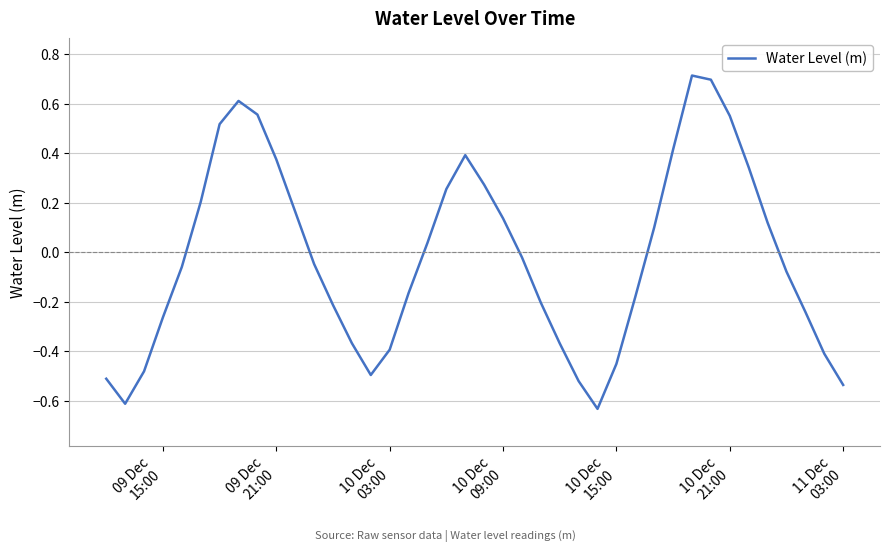

How many values are below zero?

22